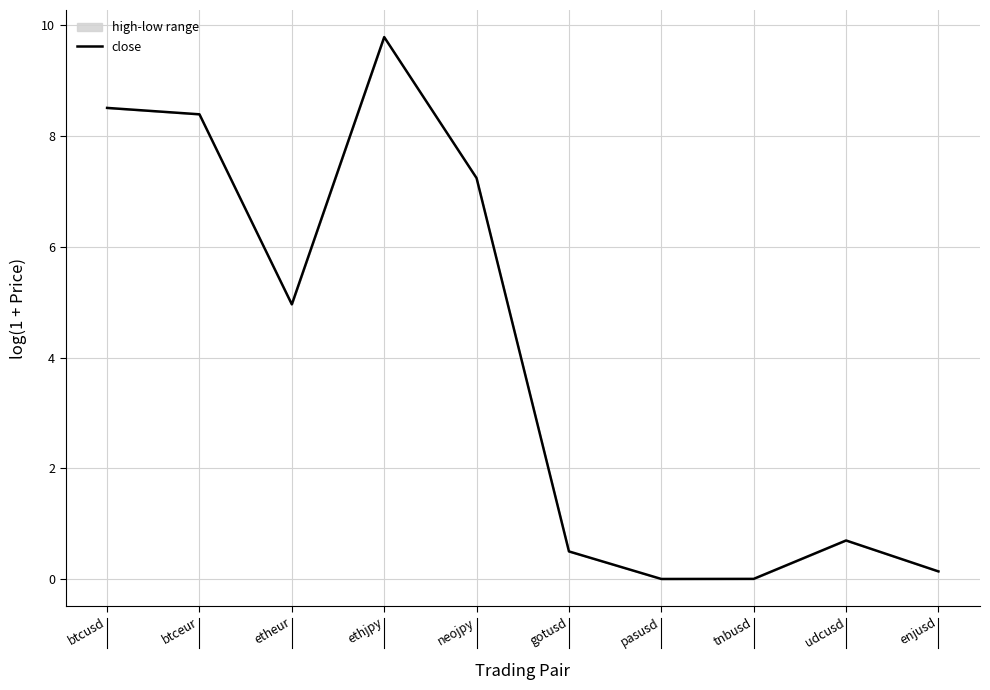

How many values exceed 4?

5